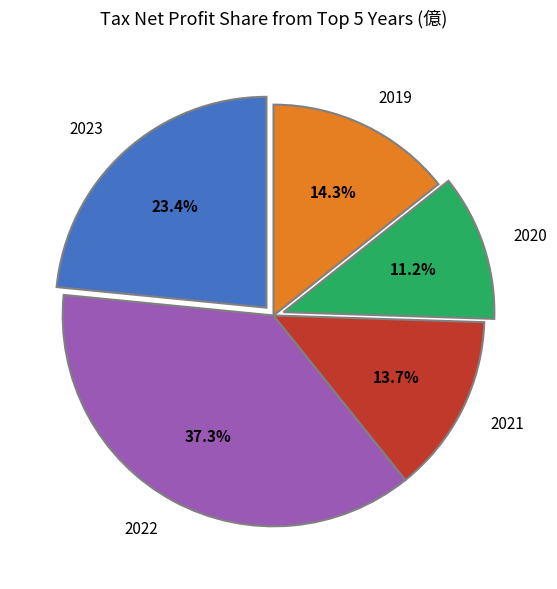

Is it true that 2023 is 15% of the pie?

False